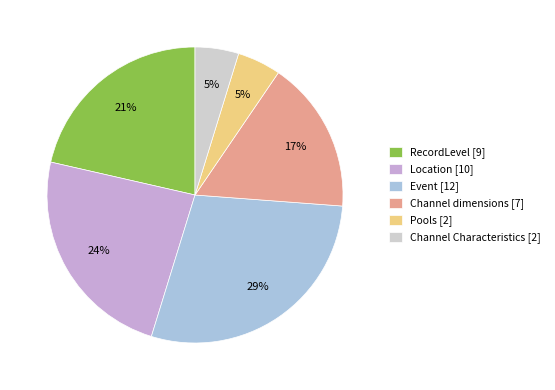

Does Event represent more than half of the total?

No